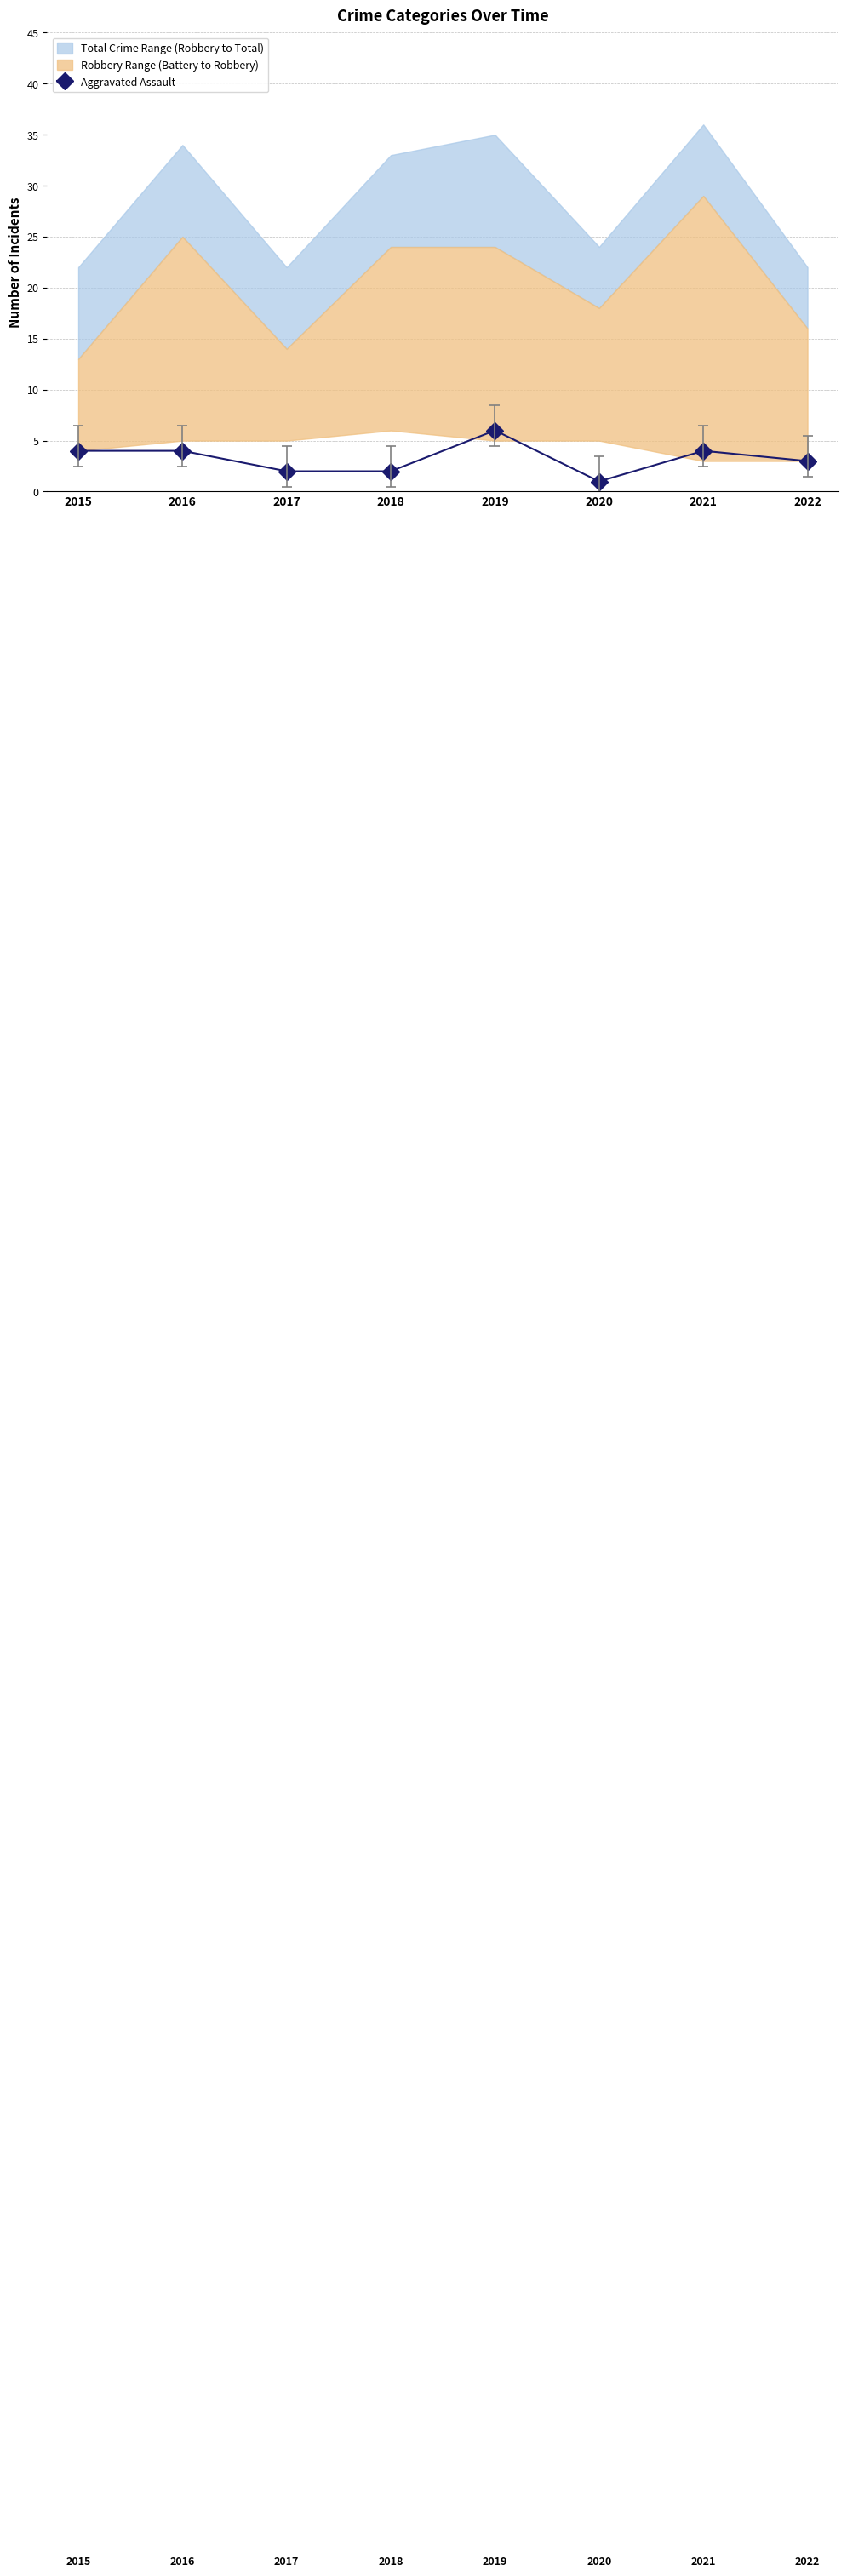

What is the change in value from 2017 to 2020?

-1